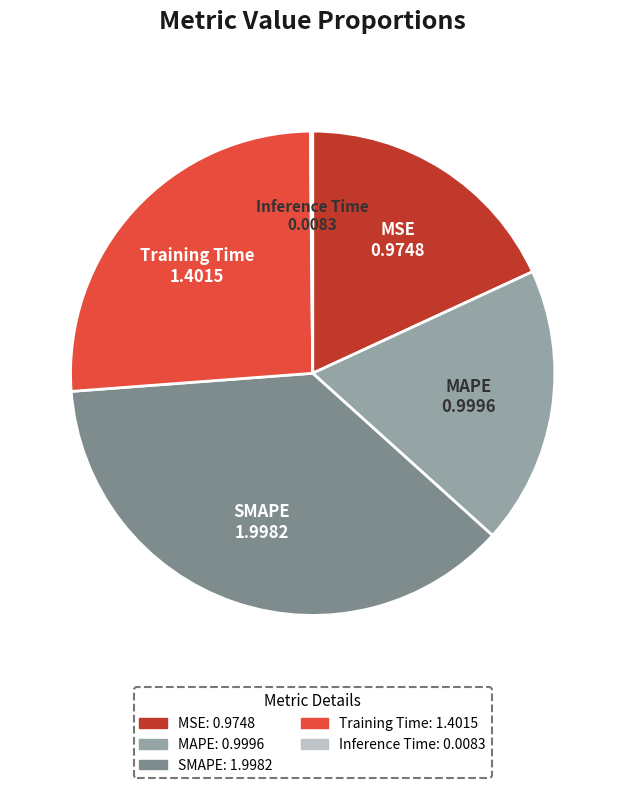

Is the sum of MSE and SMAPE greater than half?

Yes